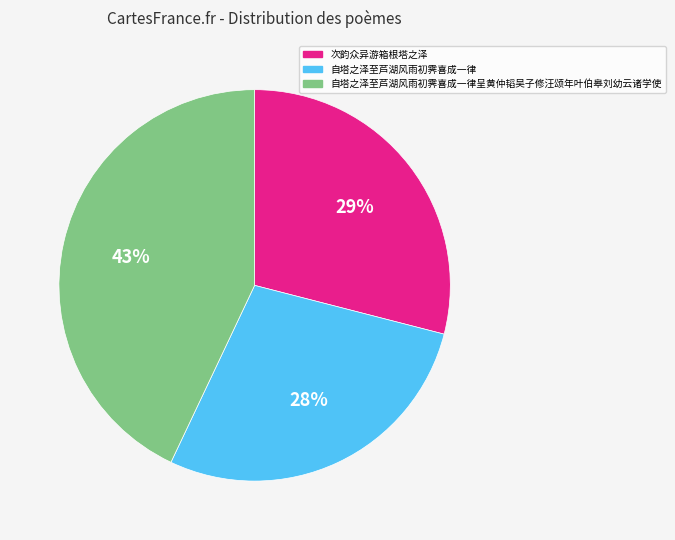

Does any single category account for the majority?

No